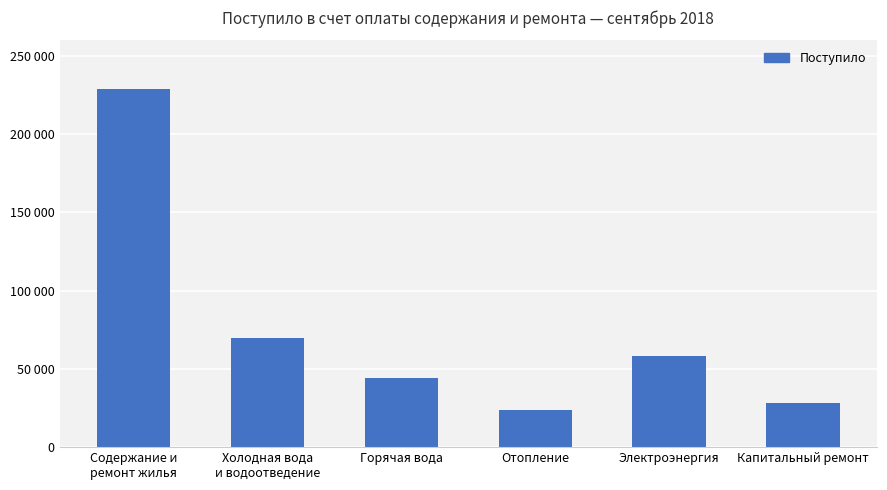

List the labels in order of value, smallest first.

Отопление, Капитальный ремонт, Горячая вода, Электроэнергия, Холодная вода
и водоотведение, Содержание и
ремонт жилья